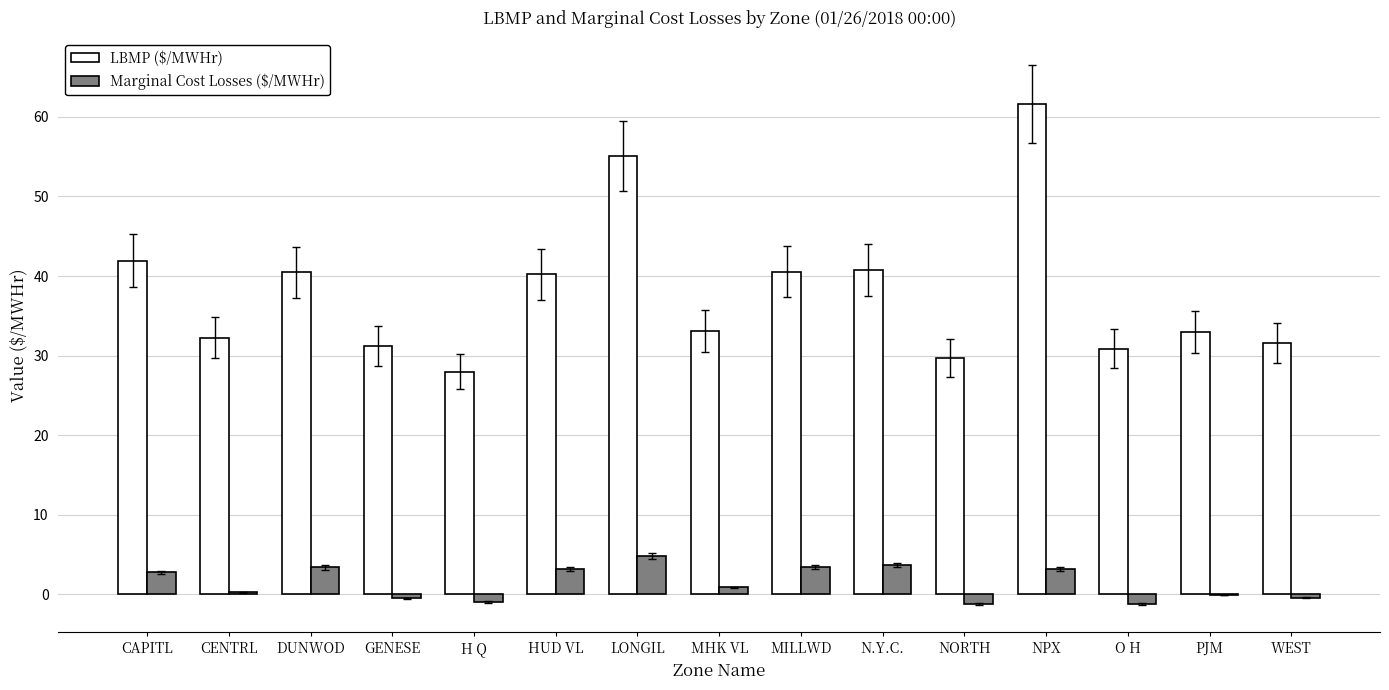

Which series has the widest spread of values?

LBMP ($/MWHr)